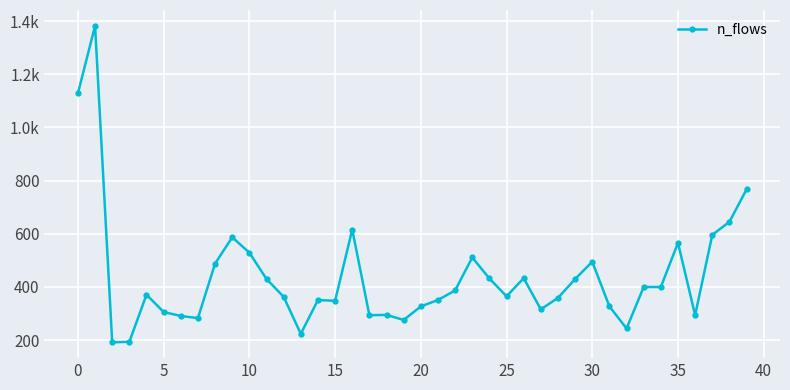

Is this an area chart (filled region under the line)?

No